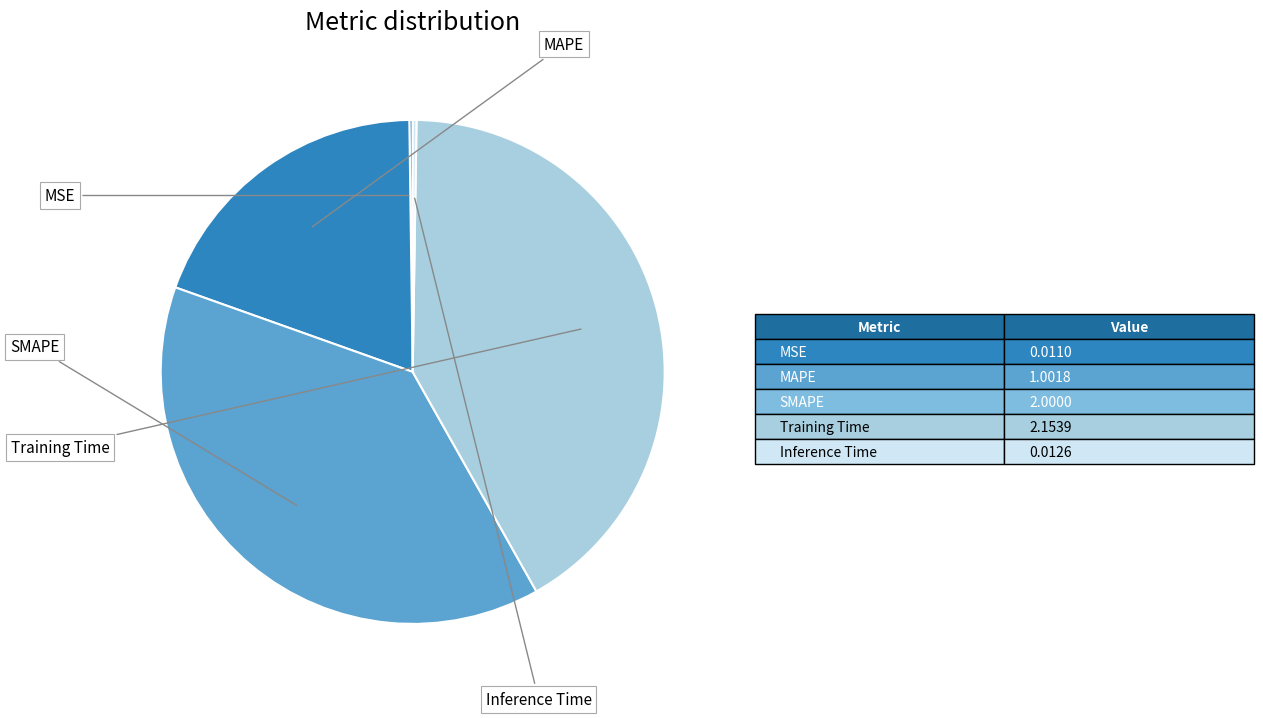

Does any single category account for the majority?

No